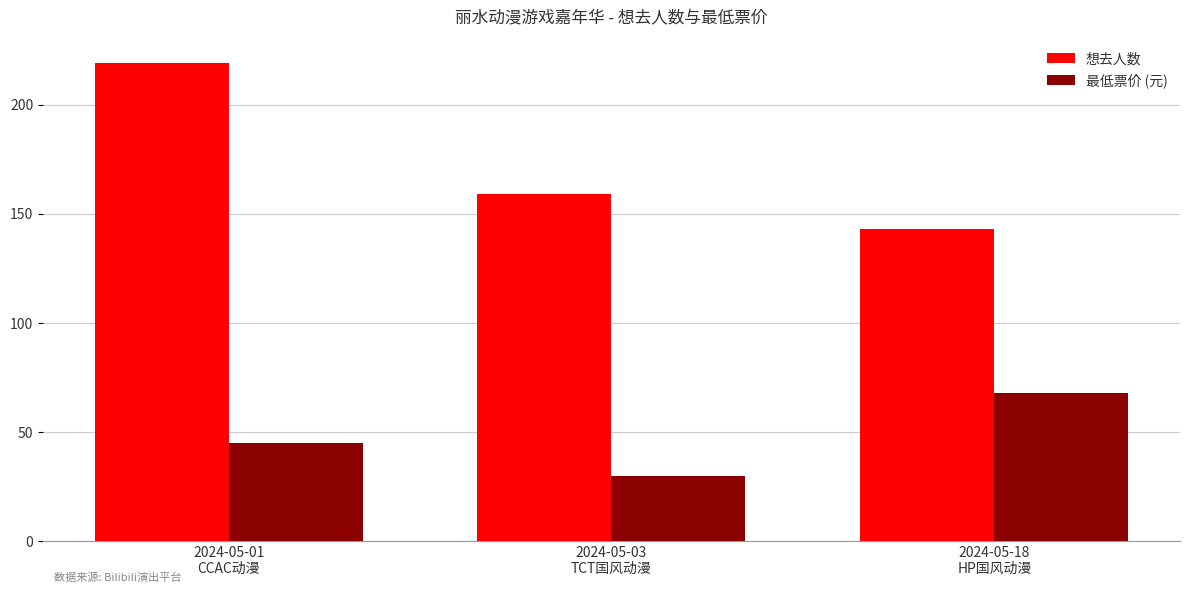

What is the value of the 想去人数 bar at the 1st from the left?

219.0